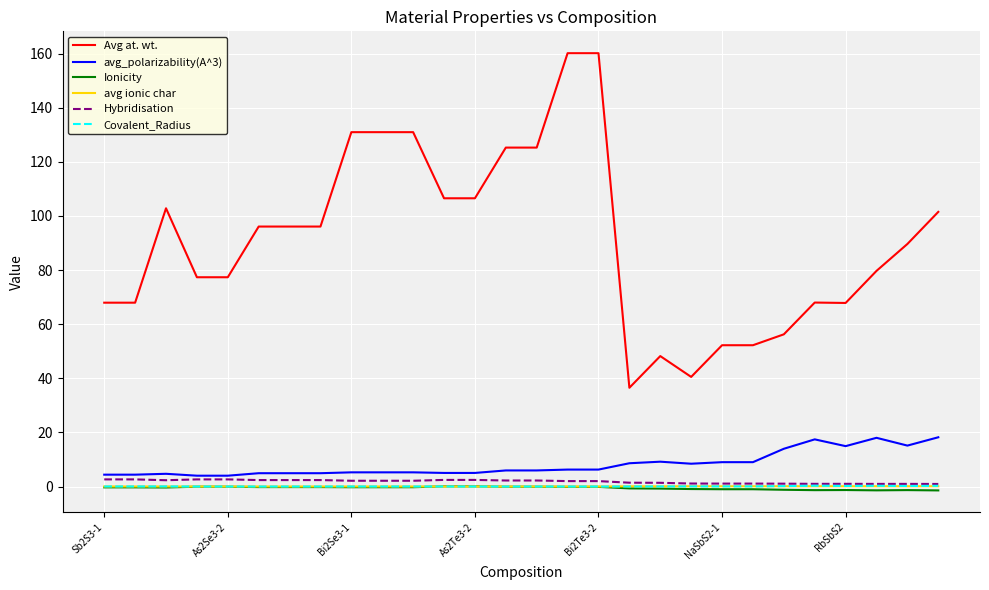

What is the maximum value for avg_polarizability(A^3)?

18.2